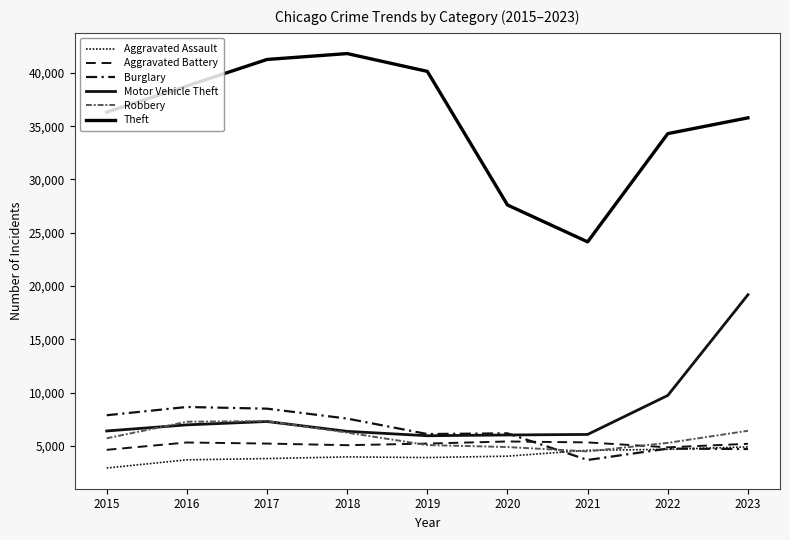

Between 2016 and 2018, which is larger?

2018